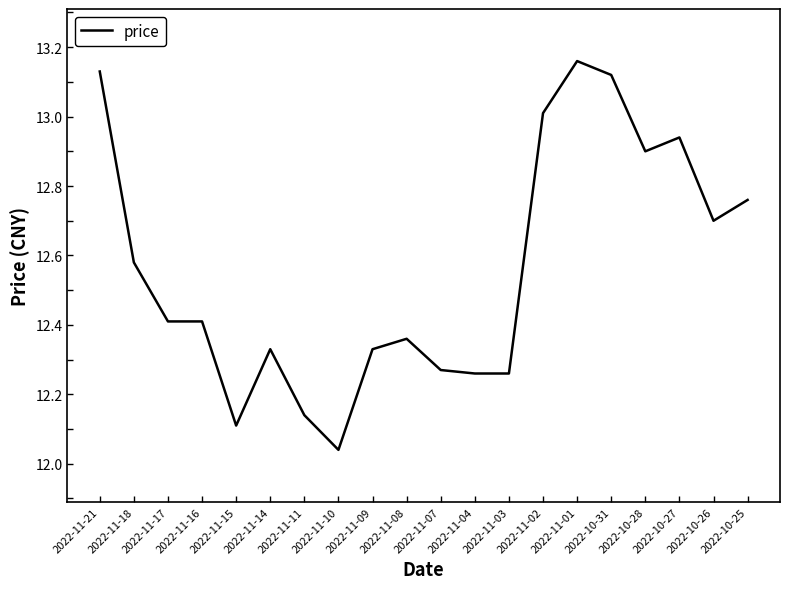

Is this an area chart (filled region under the line)?

No